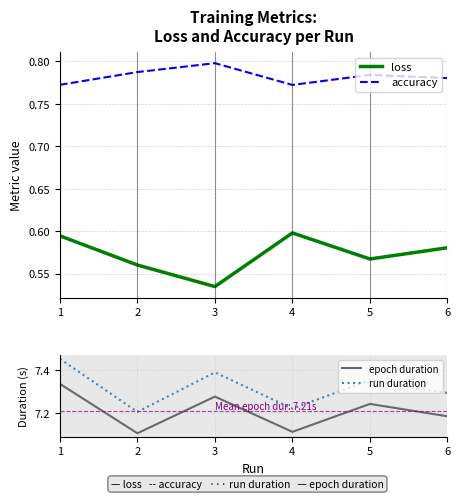

At which category does accuracy reach its first local valley?

4